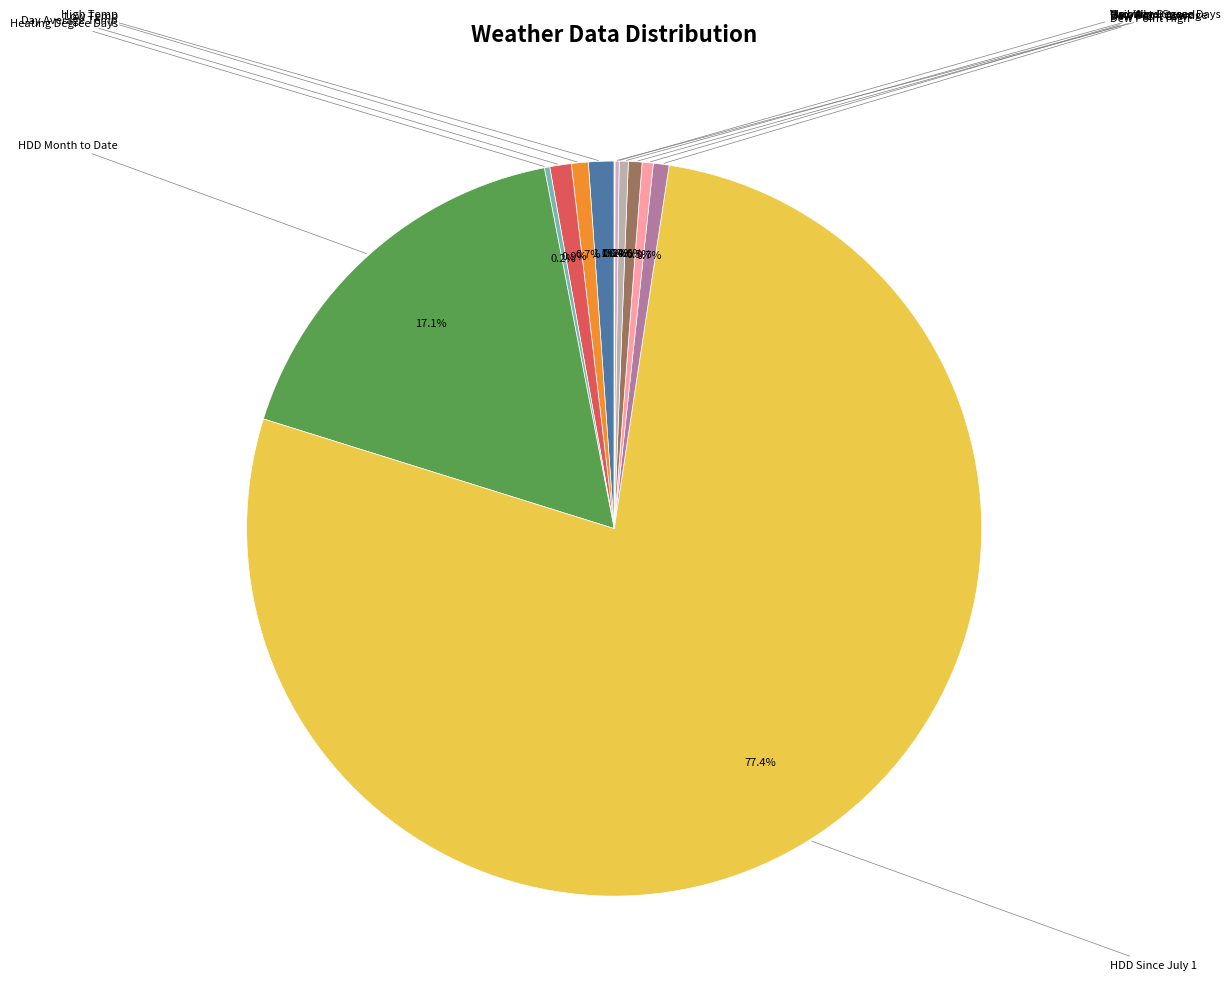

How many slices are in this pie chart?

12